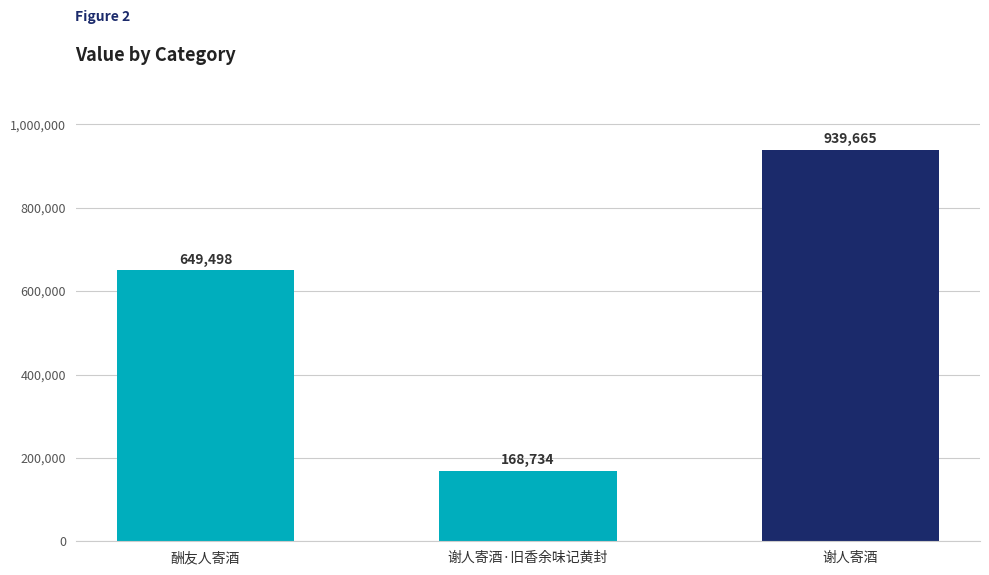

What is the change in value from 酬友人寄酒 to 谢人寄酒·旧香余味记黄封?

-480764